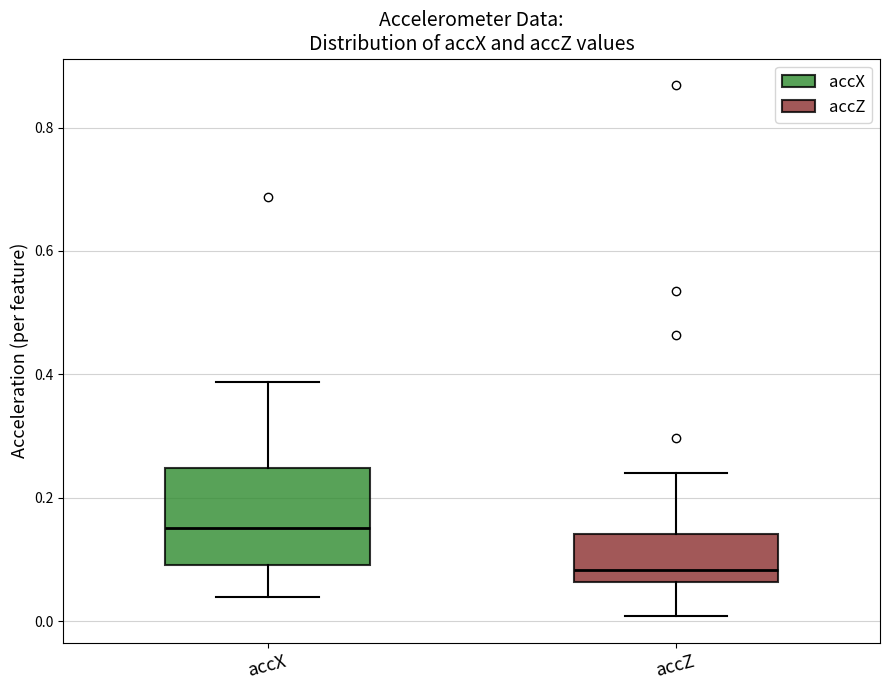

Which box's median line is the lowest?

accZ